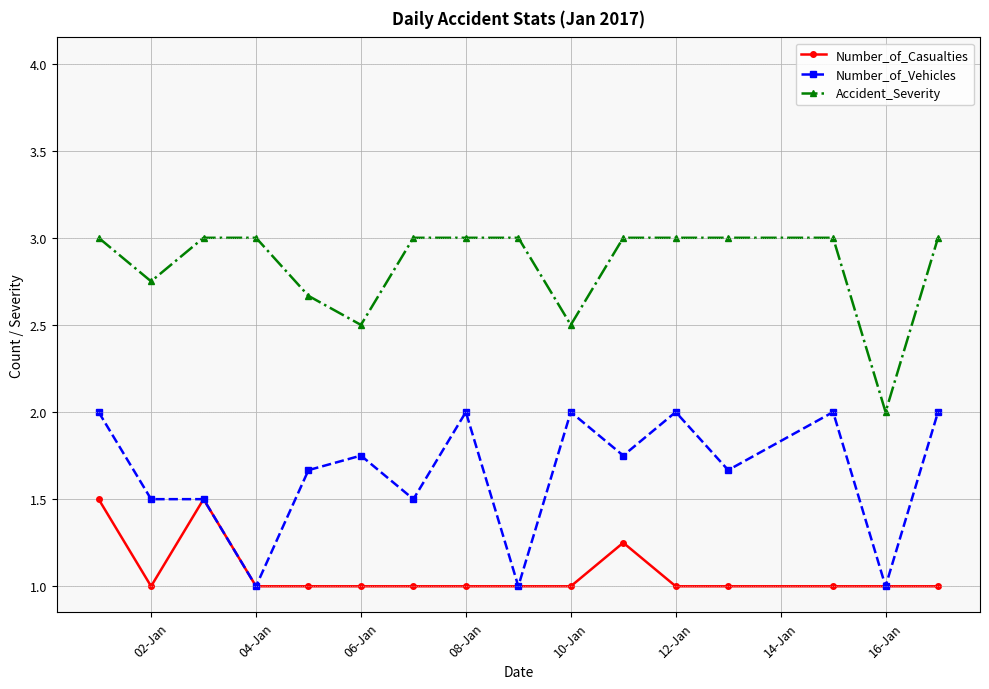

How many lines are shown in the chart?

3